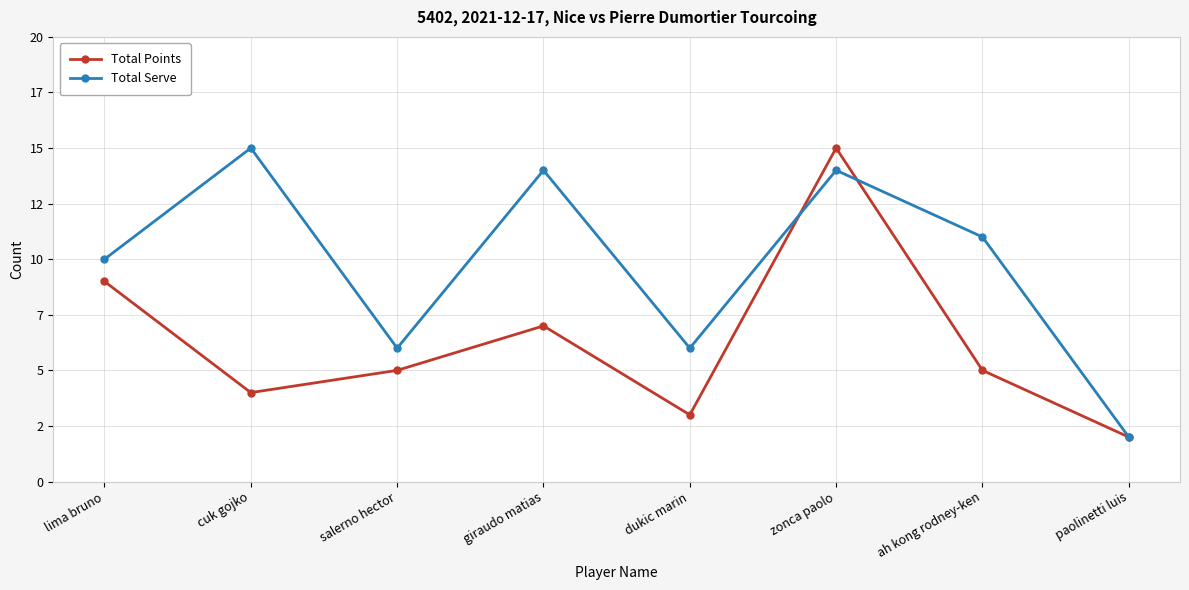

What is the total value across all series at dukic marin?

9